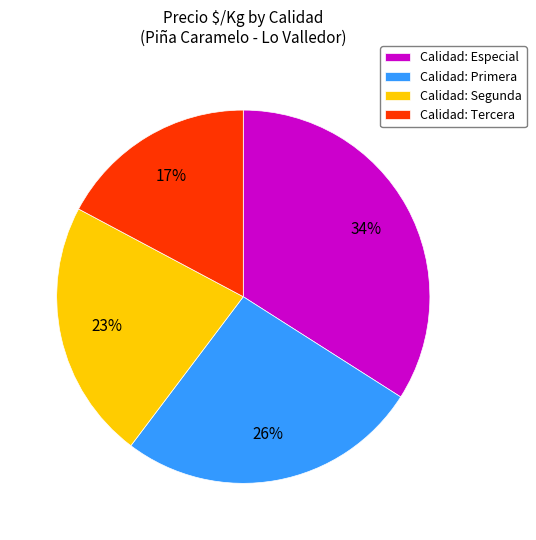

To the nearest percent, what is the combined percentage of Calidad: Primera and Calidad: Tercera?

43%